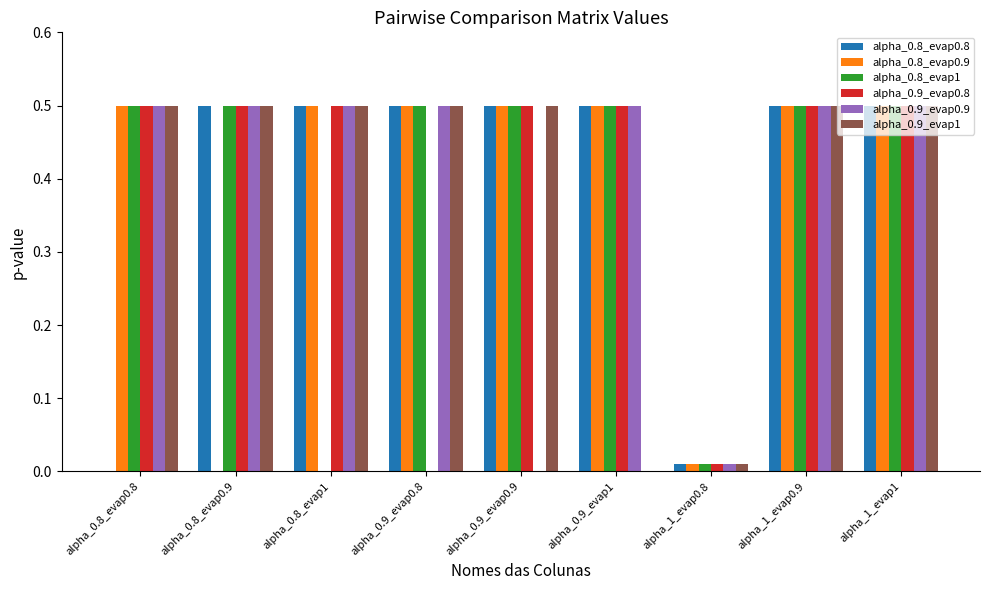

What is the sum of the alpha_0.8_evap1 values at alpha_0.8_evap0.8 and alpha_0.8_evap0.9?

1.0